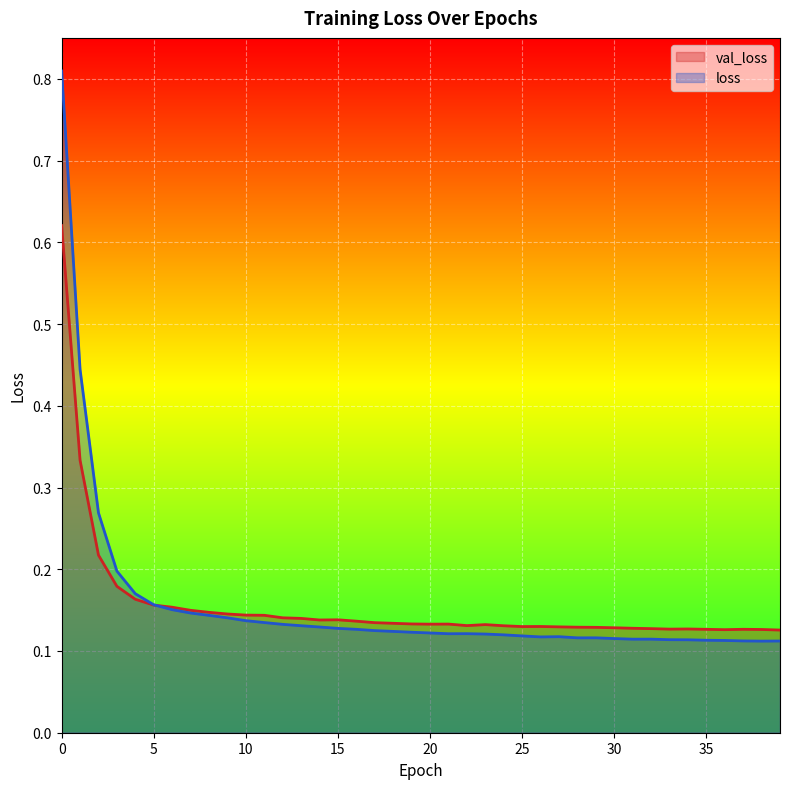

Between 3 and 28, which series saw the biggest shift?

loss